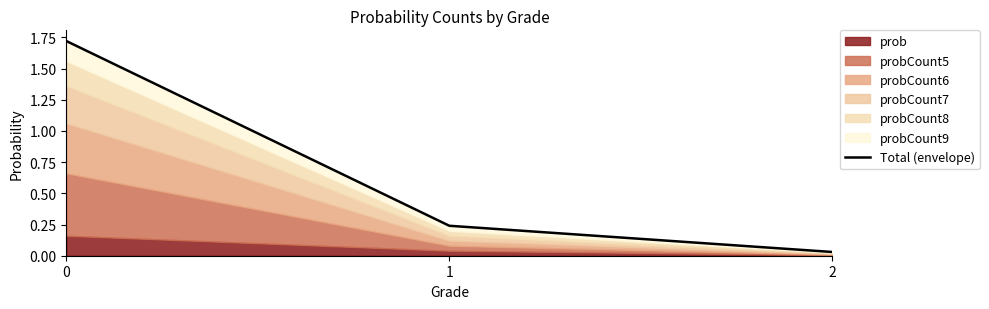

At which label is the value closest to 0?

2